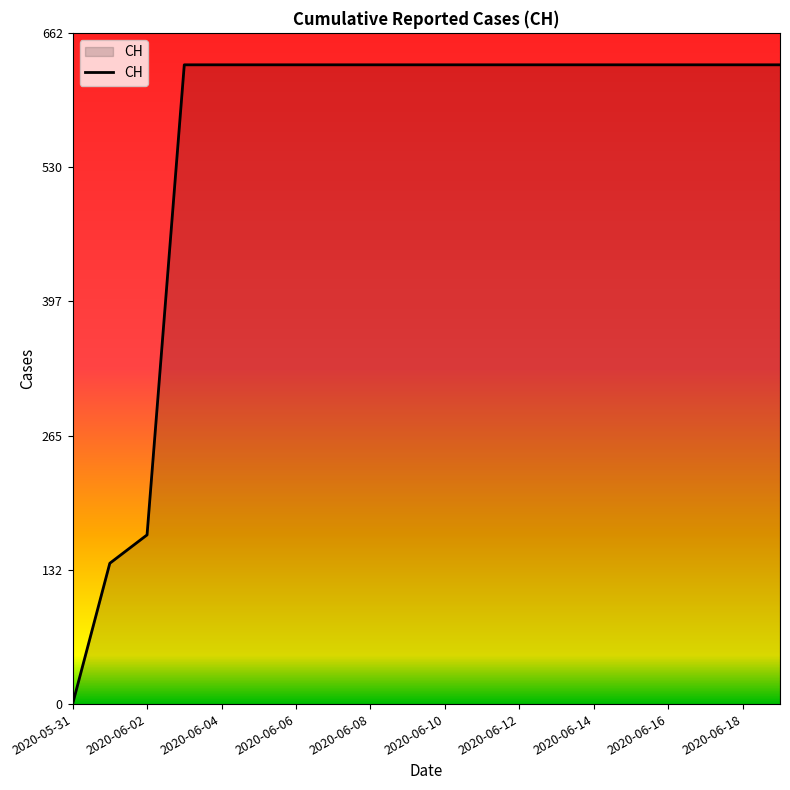

How many lines are shown in the chart?

1